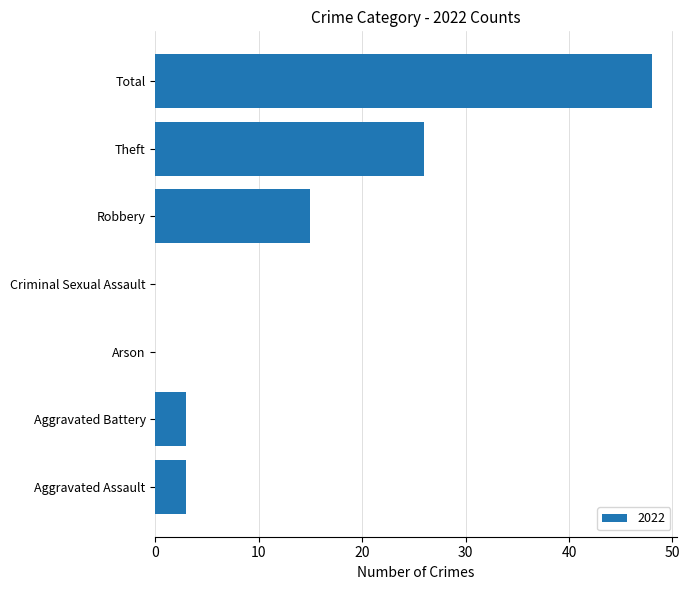

What is the change in value from Aggravated Assault to Robbery?

+12